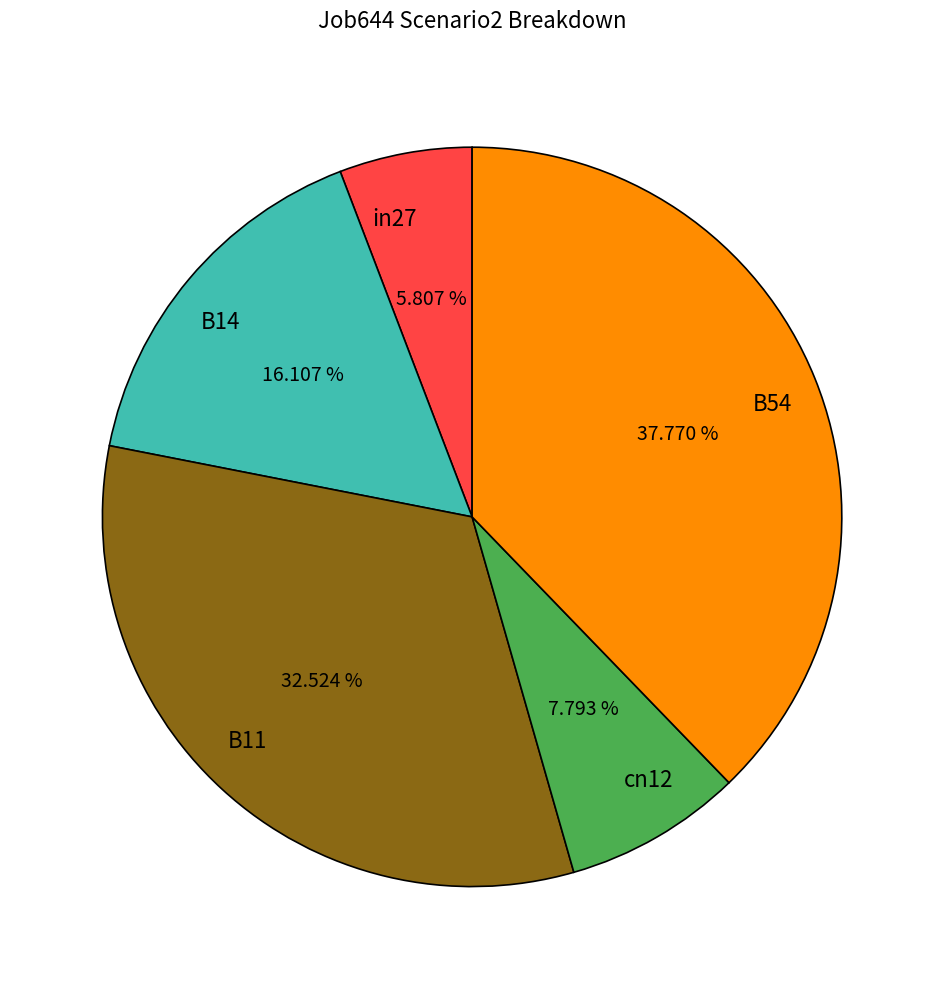

To the nearest percent, what portion does in27 represent?

6%